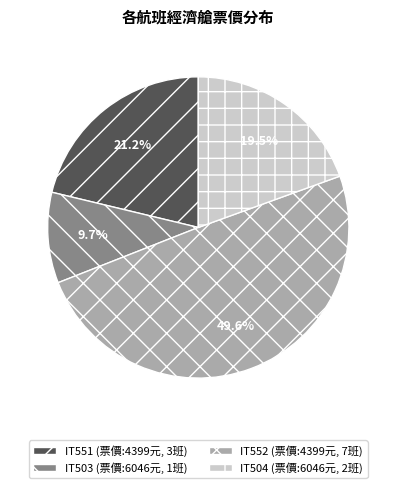

How many slices are in this pie chart?

4